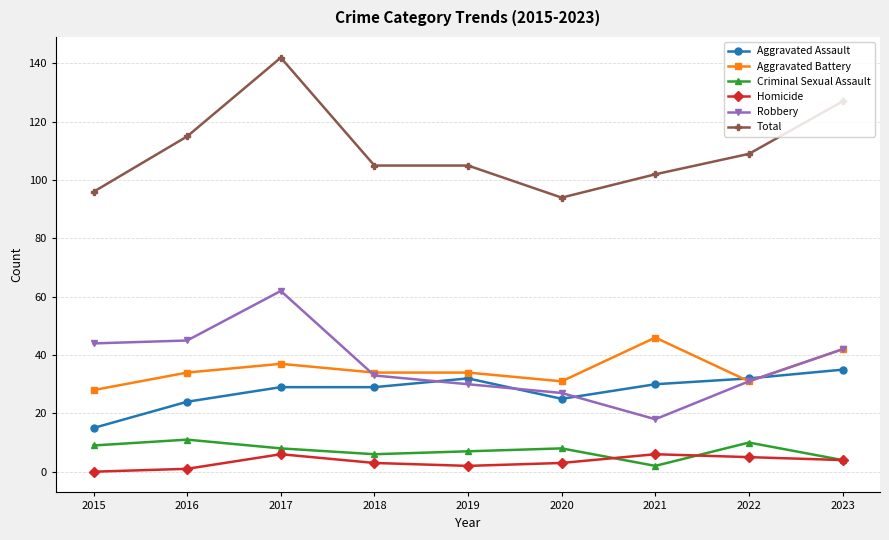

Reading left to right, list all the values displayed in this chart.

Aggravated Assault: 2015=15	2016=24	2017=29	2018=29	2019=32	2020=25	2021=30	2022=32	2023=35
Aggravated Battery: 2015=28	2016=34	2017=37	2018=34	2019=34	2020=31	2021=46	2022=31	2023=42
Criminal Sexual Assault: 2015=9	2016=11	2017=8	2018=6	2019=7	2020=8	2021=2	2022=10	2023=4
Homicide: 2015=0	2016=1	2017=6	2018=3	2019=2	2020=3	2021=6	2022=5	2023=4
Robbery: 2015=44	2016=45	2017=62	2018=33	2019=30	2020=27	2021=18	2022=31	2023=42
Total: 2015=96	2016=115	2017=142	2018=105	2019=105	2020=94	2021=102	2022=109	2023=127